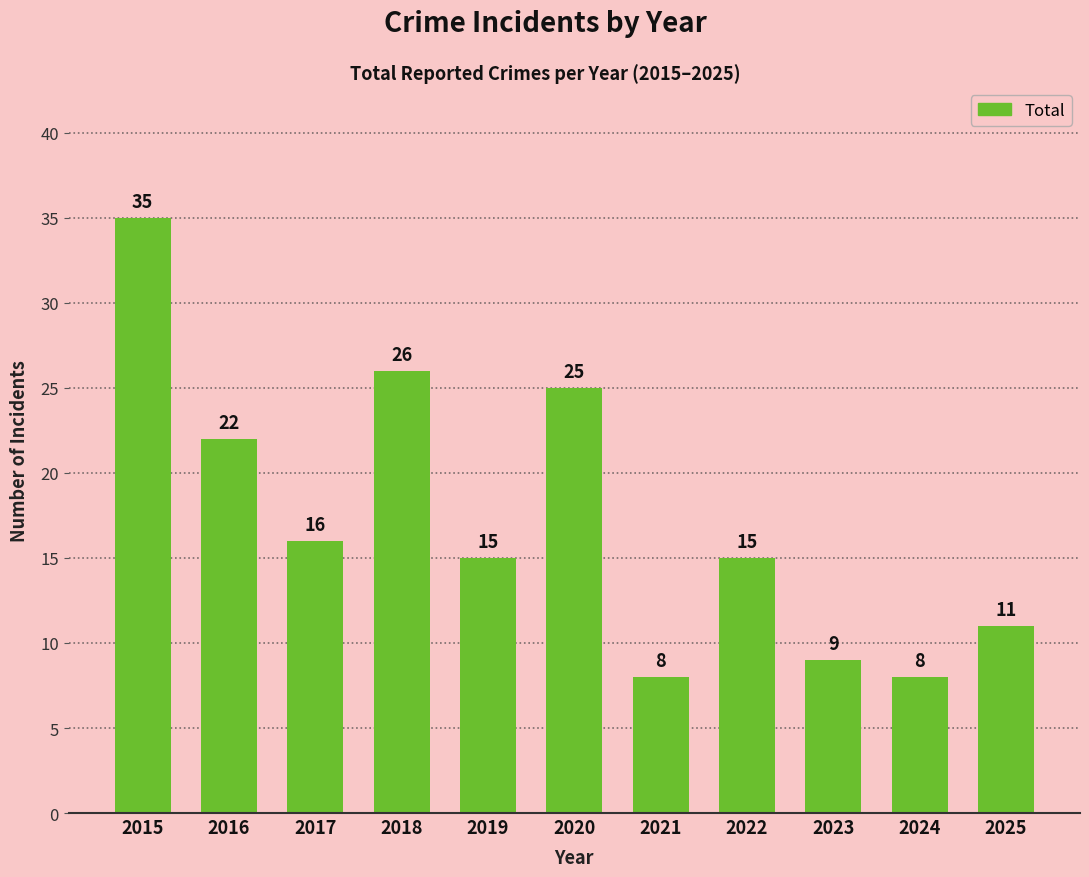

Read the value at 2019, to the nearest 10.

20